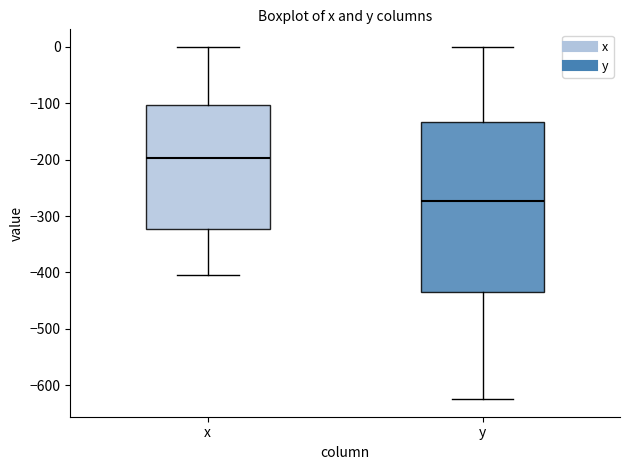

Reading left to right, transcribe this box plot: for each box, give where its median line is, the range the box spans, and where its two whiskers end, as read against the y-axis. The values are not printed on the chart, so give them approximately, as read against the axis.

x: median -200, box -320 to -100, whiskers -400 to 0
y: median -270, box -430 to -130, whiskers -620 to 0